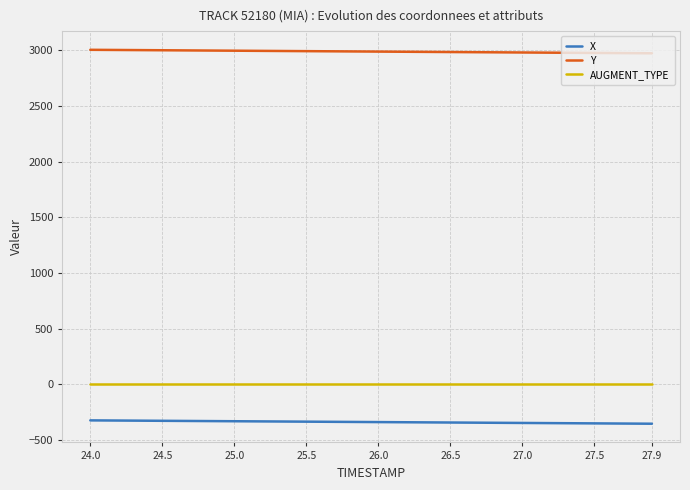

What is the greatest value displayed?

3005.9